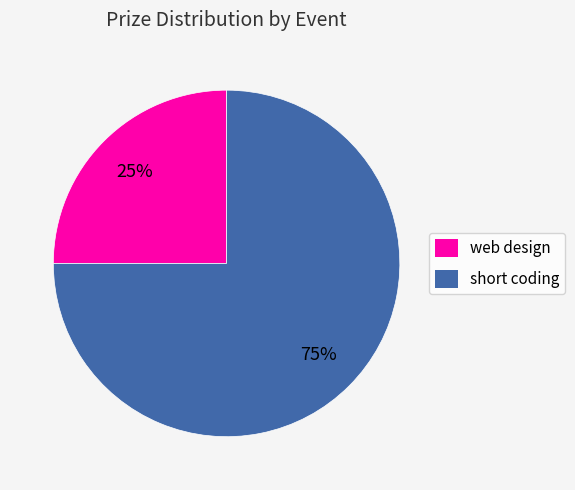

To the nearest percent, what is the combined percentage of web design and short coding?

100%